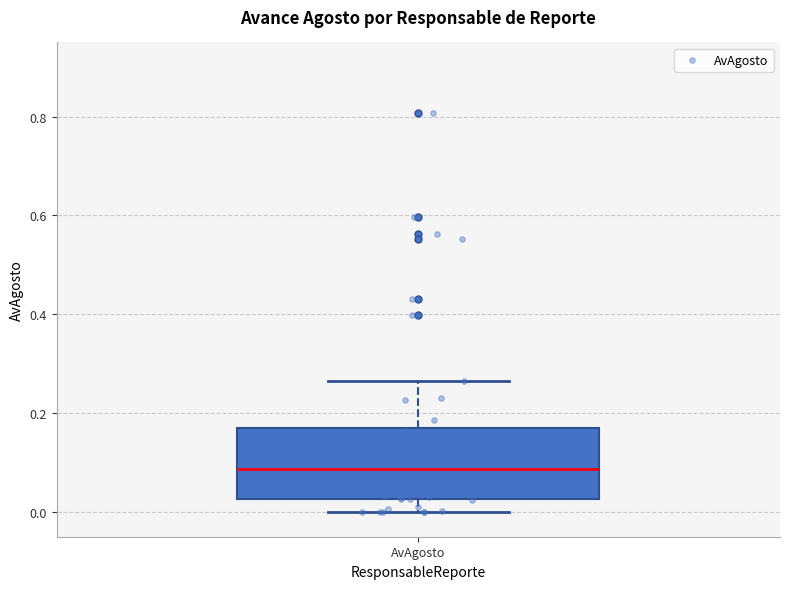

Transcribe this box plot: give where the median line is, the range the box spans, and where the two whiskers end, as read against the y-axis. The values are not printed on the chart, so give them approximately, as read against the axis.

median 0.08, box 0.02 to 0.16, whiskers 0.00 to 0.26